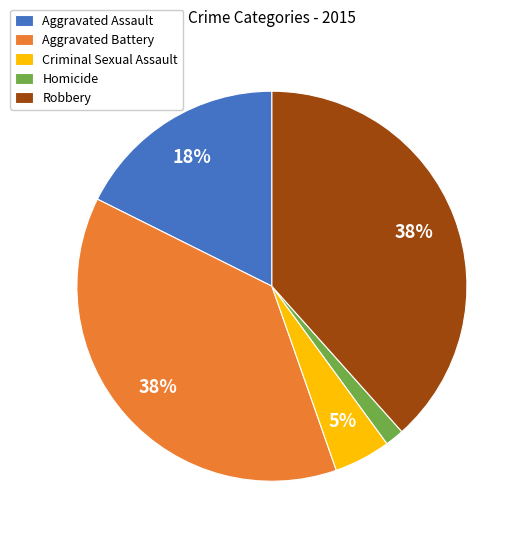

Approximately how many times larger is the value at Aggravated Battery compared to Aggravated Assault?

2.1